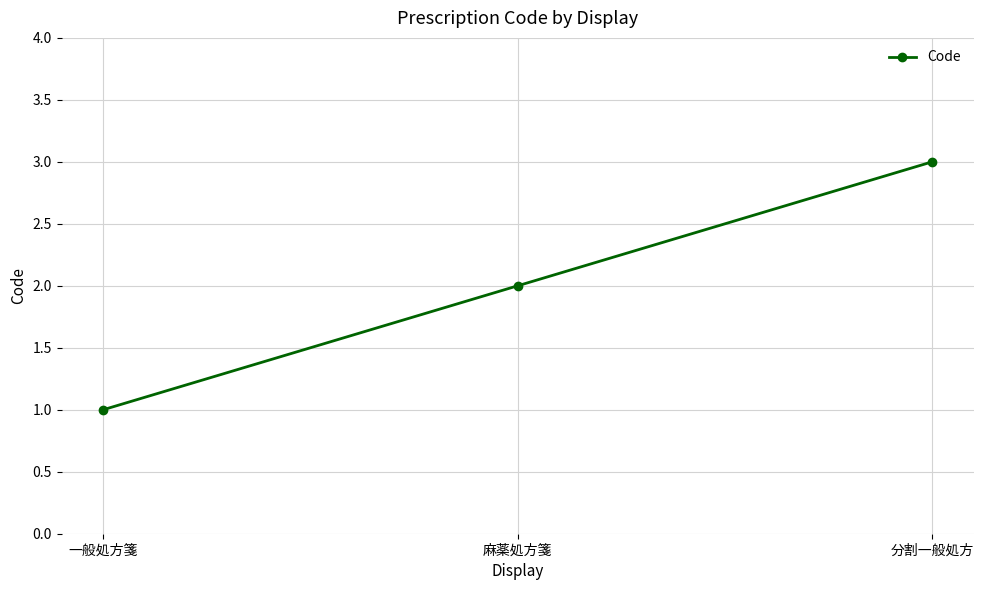

Approximately how many times larger is the value at 一般処方箋 compared to 麻薬処方箋?

0.5